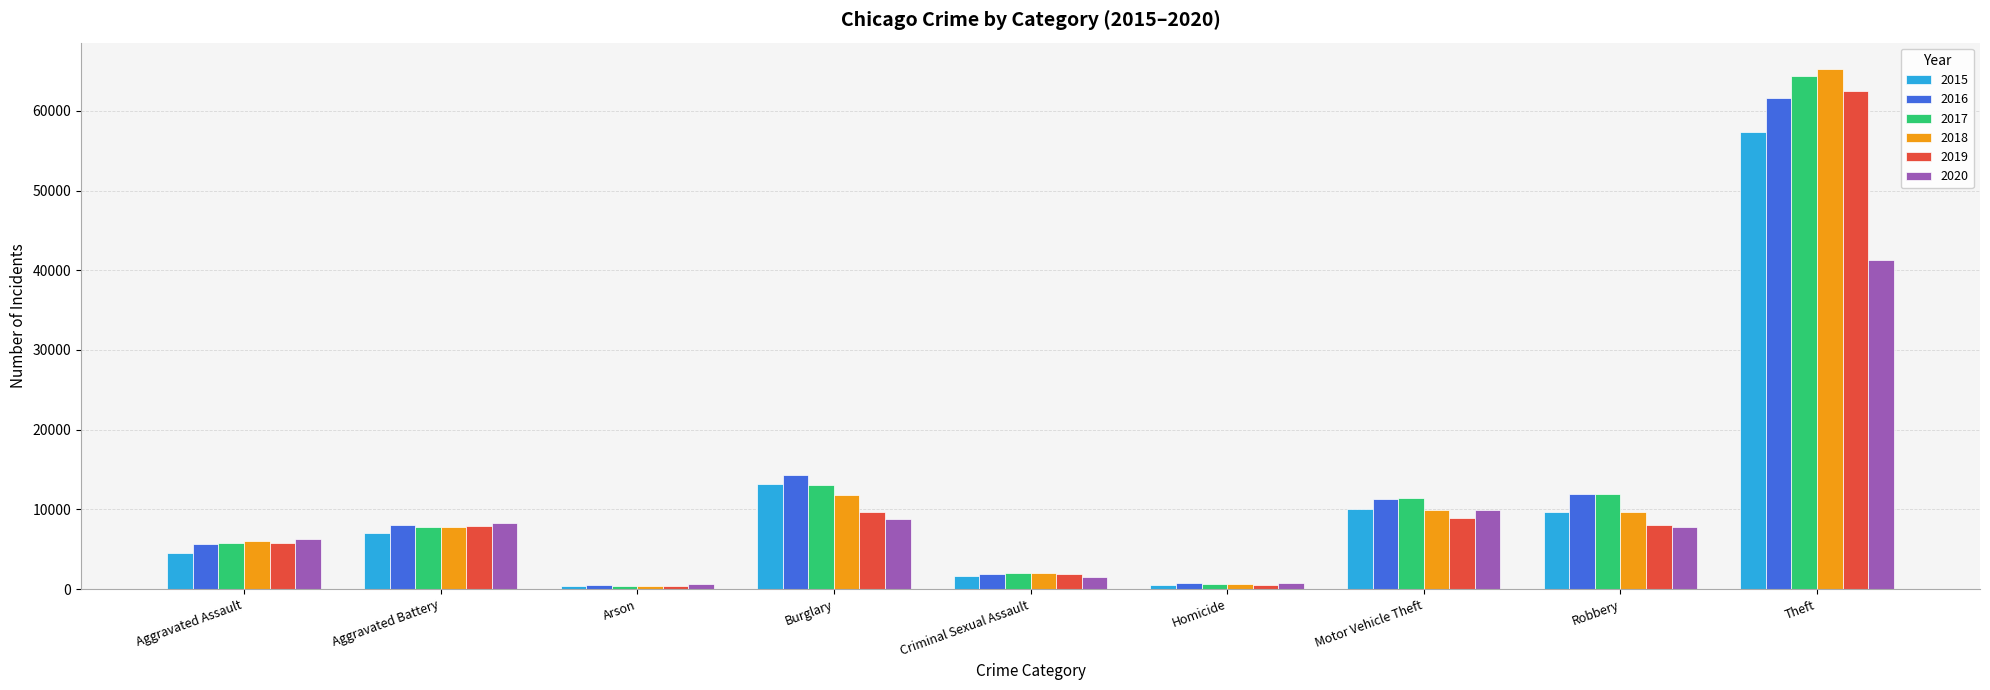

Which label corresponds to the largest value in the chart?

Theft